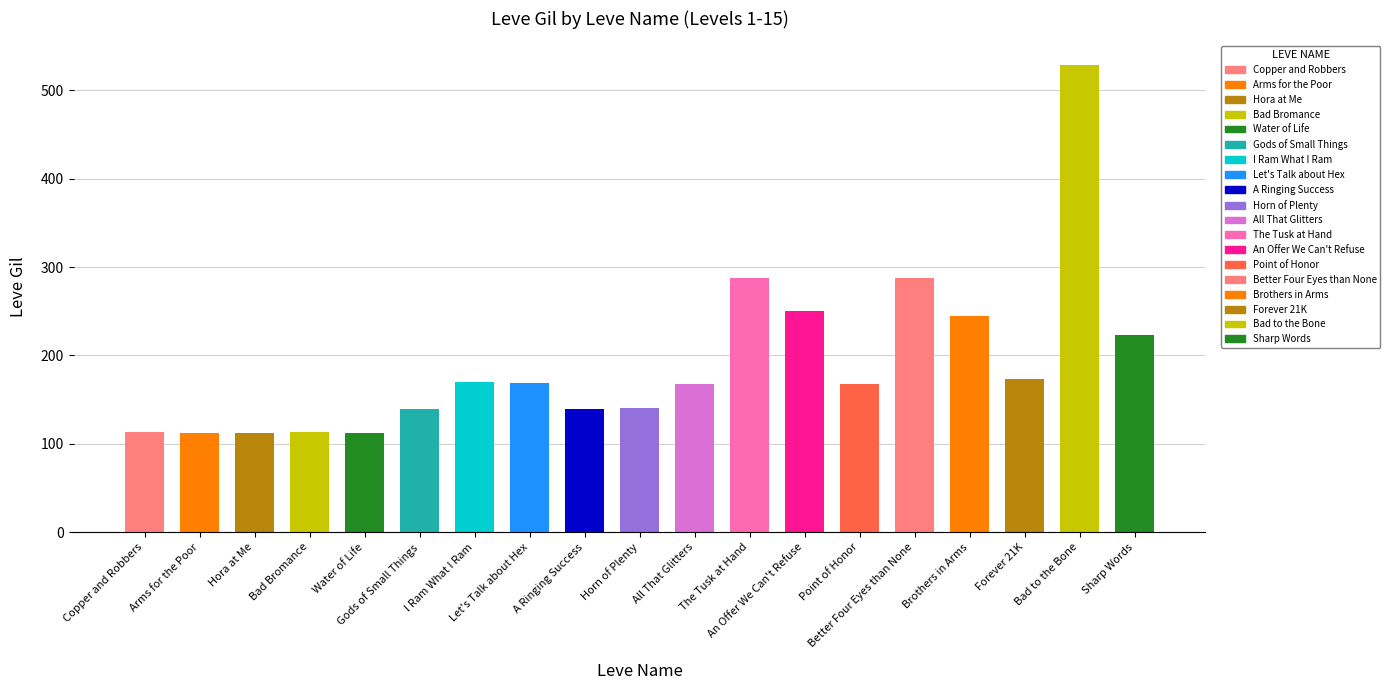

Reading right to left, extract all data points from this chart.

Sharp Words=223	Bad to the Bone=529	Forever 21K=173	Brothers in Arms=245	Better Four Eyes than None=288	Point of Honor=168	An Offer We Can't Refuse=250	The Tusk at Hand=288	All That Glitters=168	Horn of Plenty=140	A Ringing Success=139	Let's Talk about Hex=169	I Ram What I Ram=170	Gods of Small Things=139	Water of Life=112	Bad Bromance=113	Hora at Me=112	Arms for the Poor=112	Copper and Robbers=113